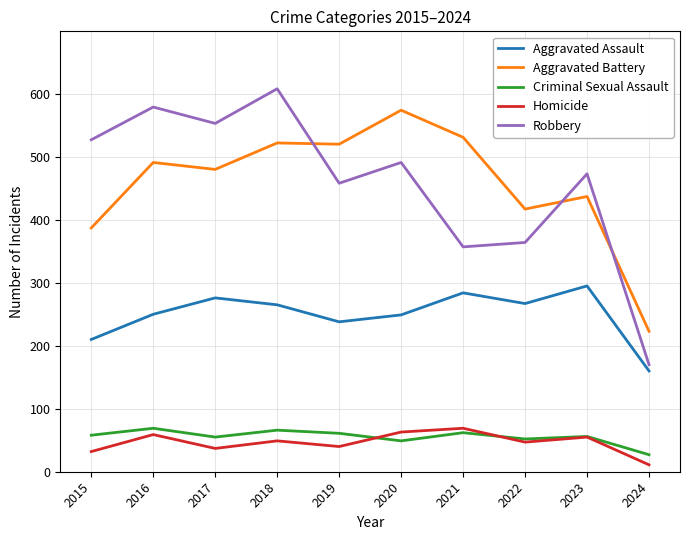

At 2017, list the series in order from largest to smallest.

Robbery, Aggravated Battery, Aggravated Assault, Criminal Sexual Assault, Homicide